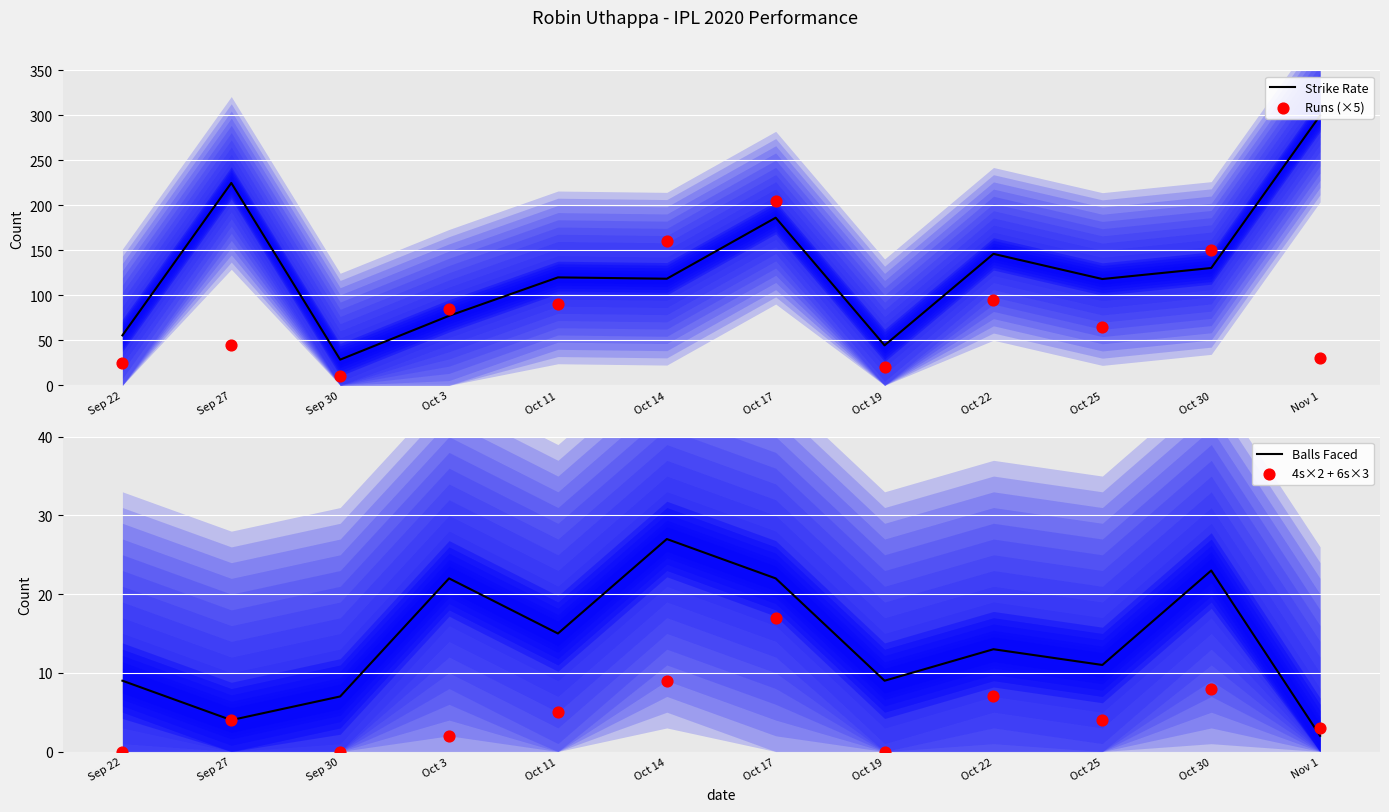

Which series has the largest total across all categories?

Strike Rate